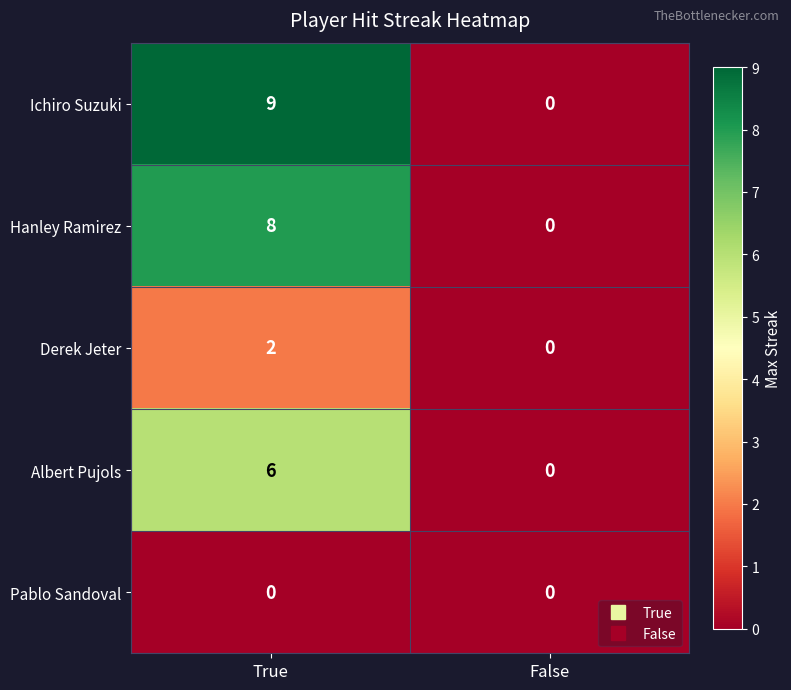

At which category is the sum across all series the highest?

True